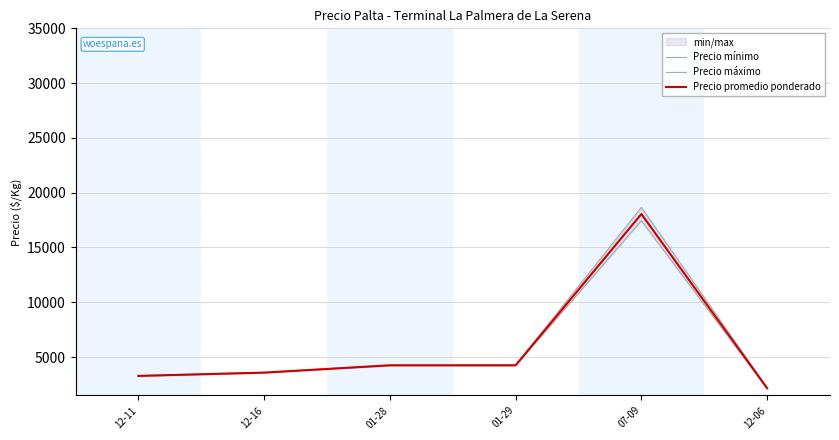

List the series in order of their overall mean, lowest first.

Precio mínimo, Precio promedio ponderado, Precio máximo